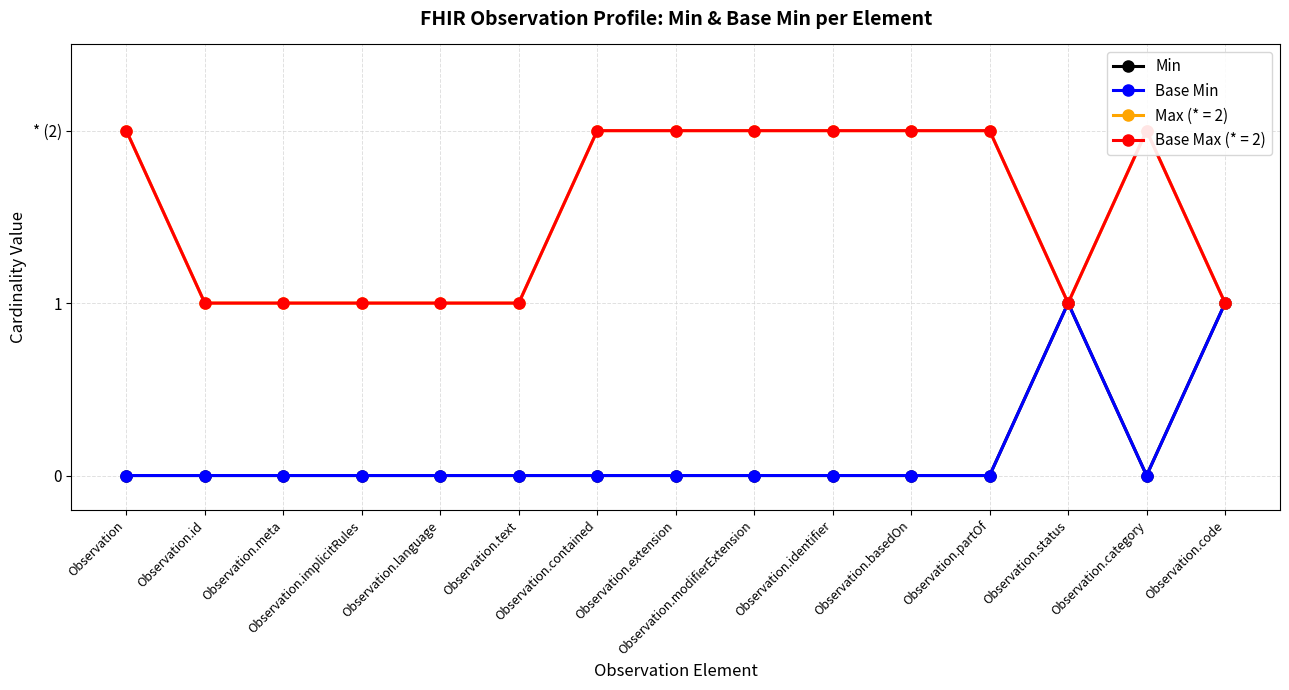

True or false: Min has more than 1 interior local peaks.

False